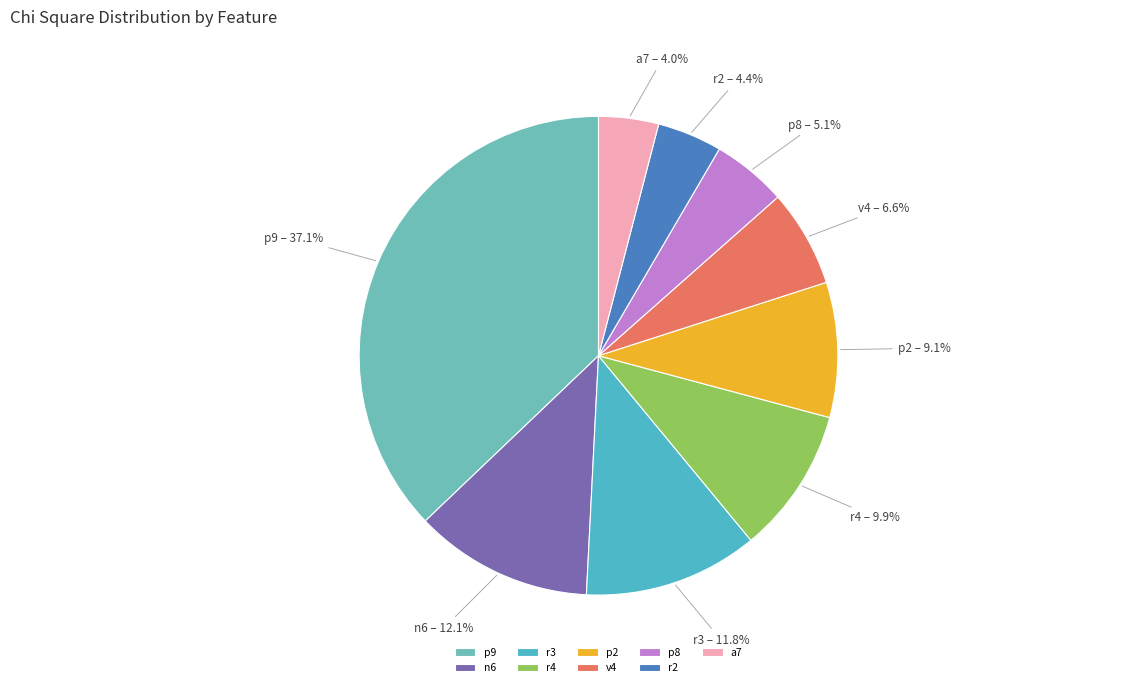

Is the sum of p8 and p2 greater than half?

No